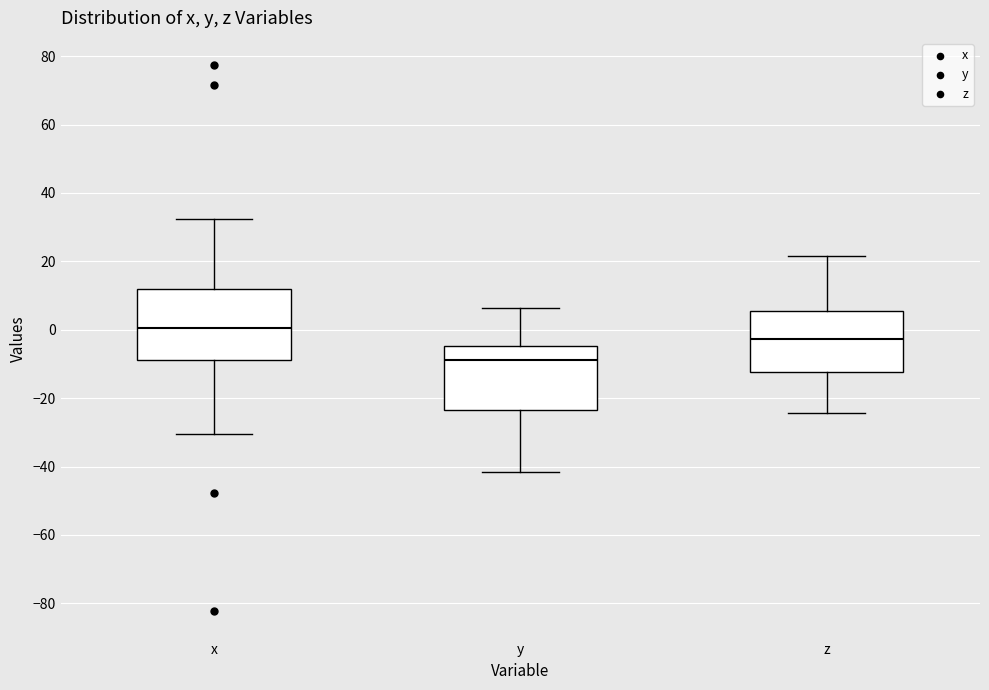

Reading left to right, read every box against the y-axis: the position of its median line, the range the box covers, and the ends of its whiskers. The values are not printed on the chart, so give them approximately, as read against the axis.

x: median 0, box -8 to 12, whiskers -30 to 32
y: median -8, box -24 to -4, whiskers -42 to 6
z: median -2, box -12 to 6, whiskers -24 to 22